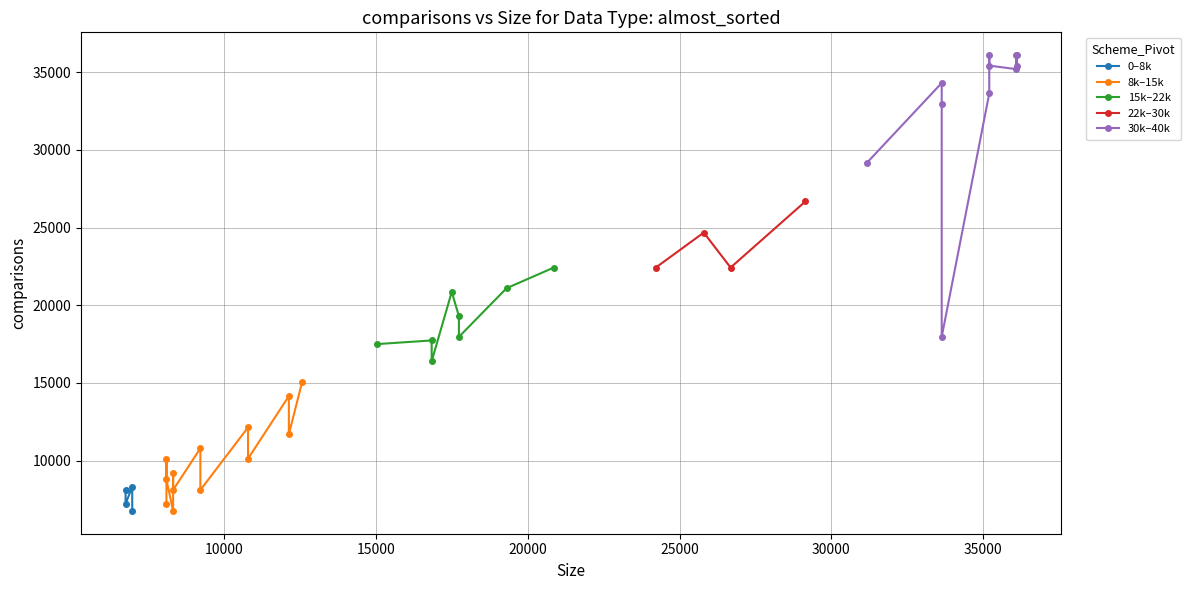

The value at 6756 is 8102. True or false?

True